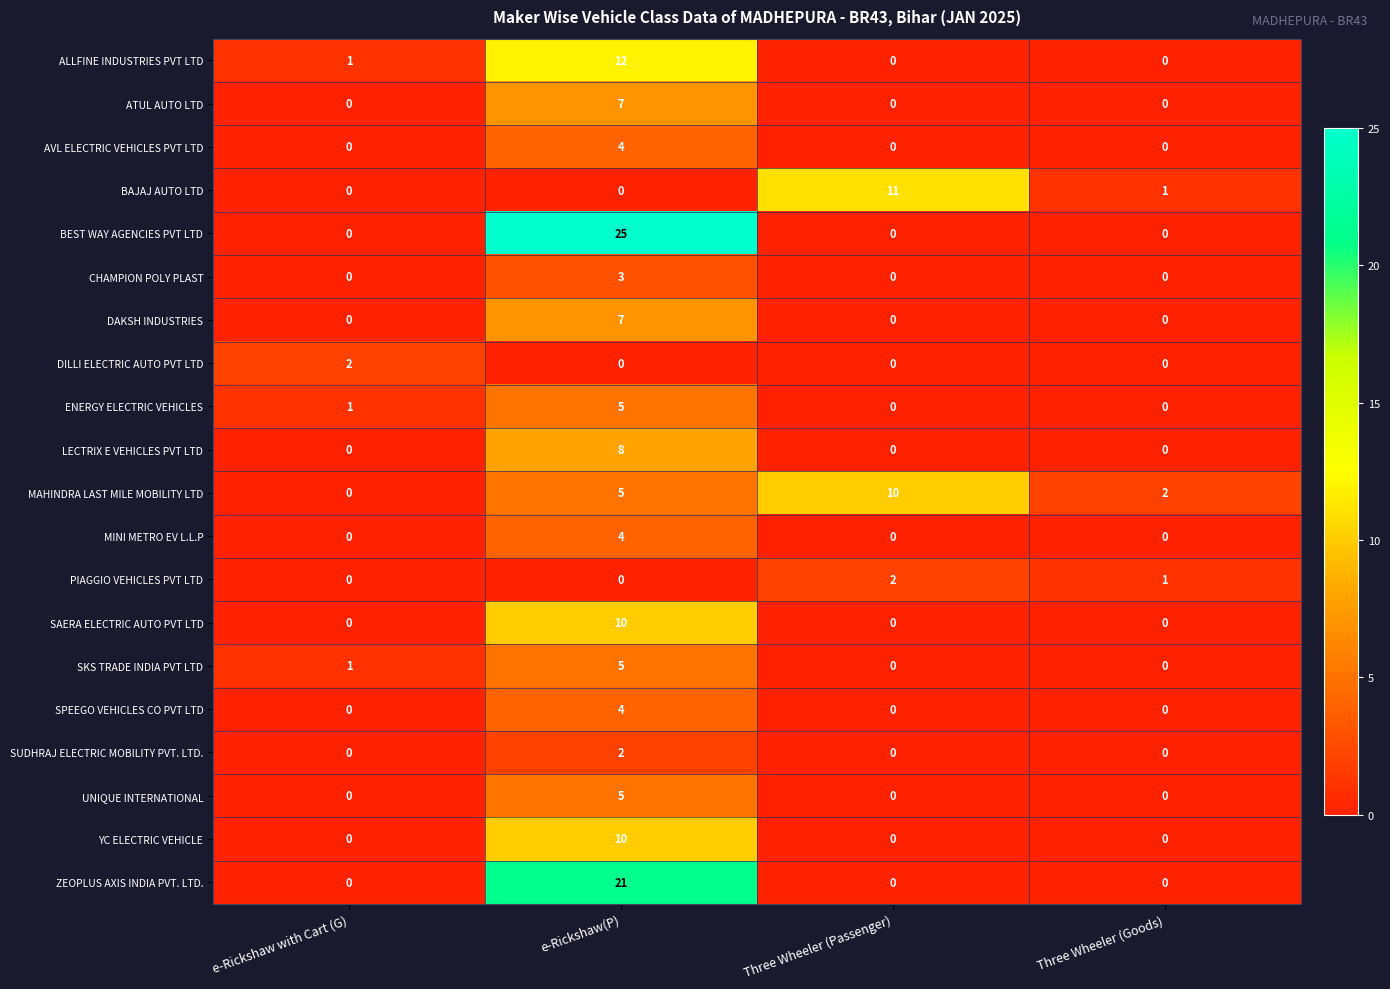

What is the spread (max minus min) of values at e-Rickshaw(P)?

25